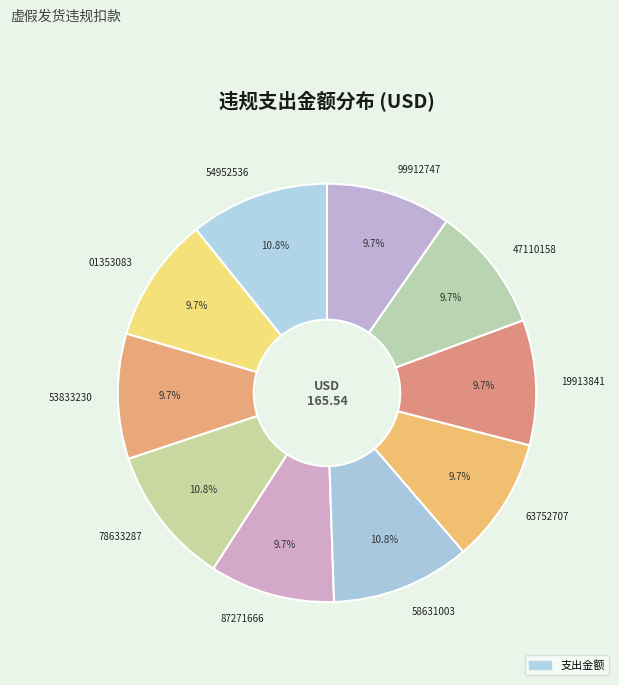

What is the ratio of the value at 54952536 to the value at 53833230?

1.1